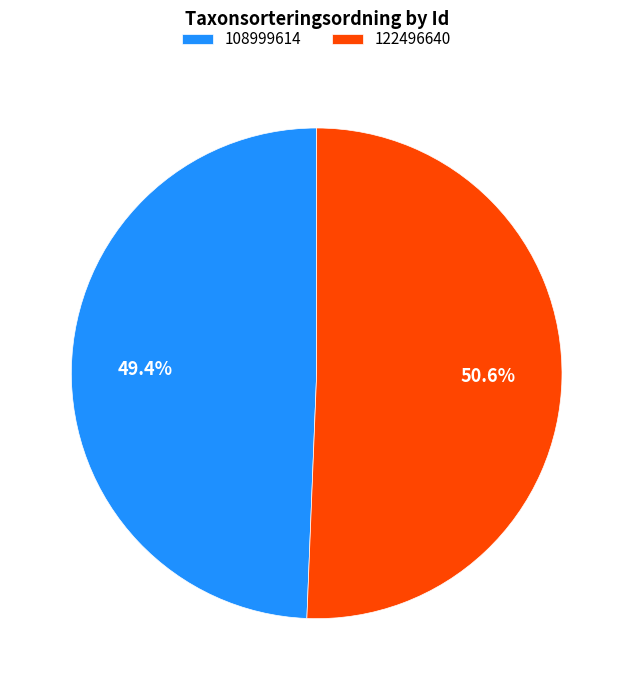

Between 108999614 and 122496640, which is larger?

122496640